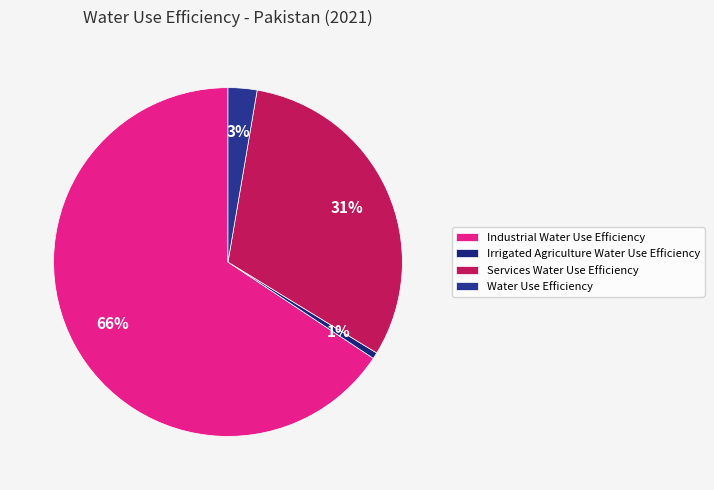

Between Irrigated Agriculture Water Use Efficiency and Water Use Efficiency, which is larger?

Water Use Efficiency